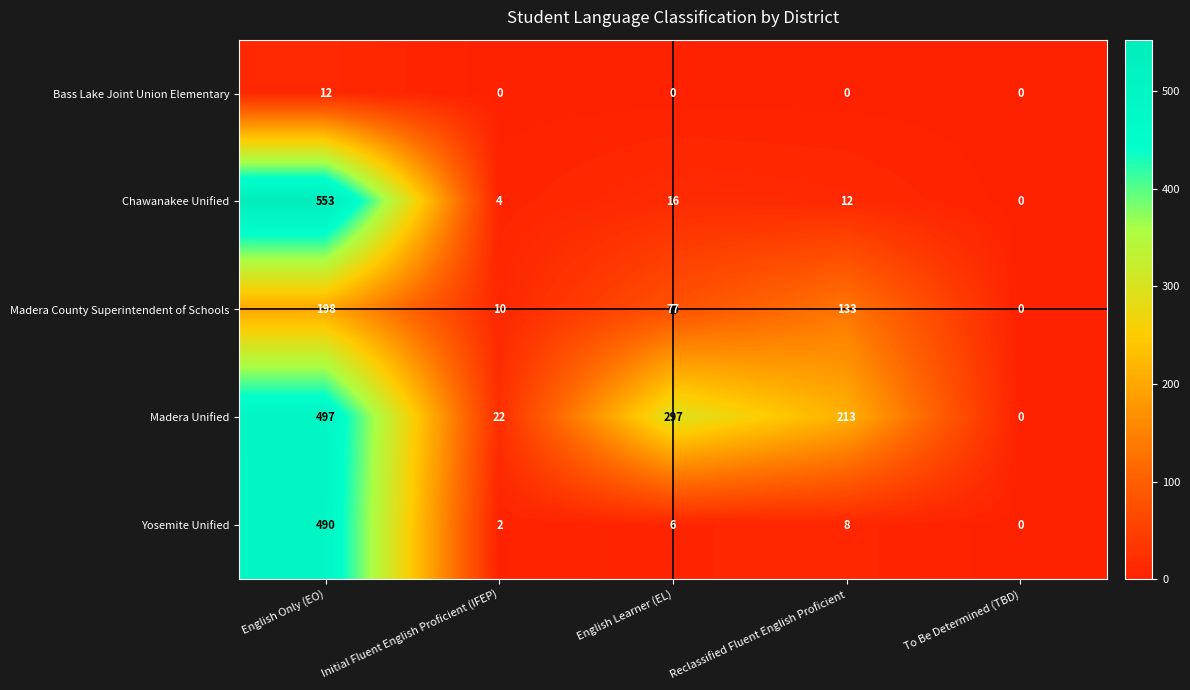

What is the total value across all series at English Learner (EL)?

396